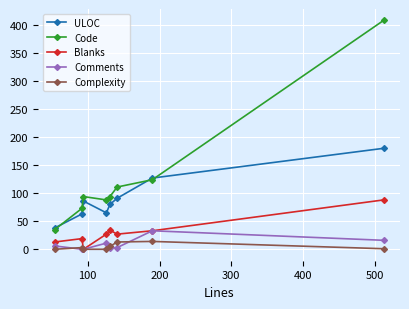

True or false: Blanks has more than 0 points higher than both neighbors.

True